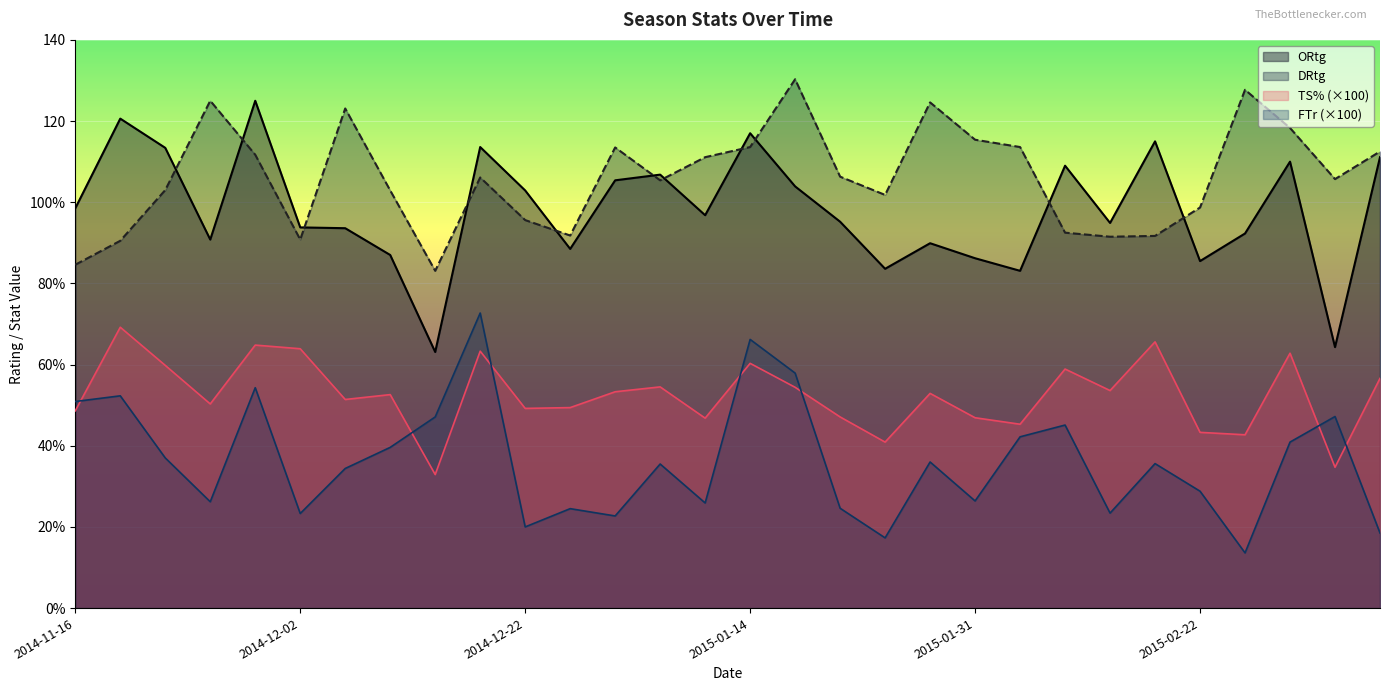

True or false: FTr and ORtg intersect in this chart.

False